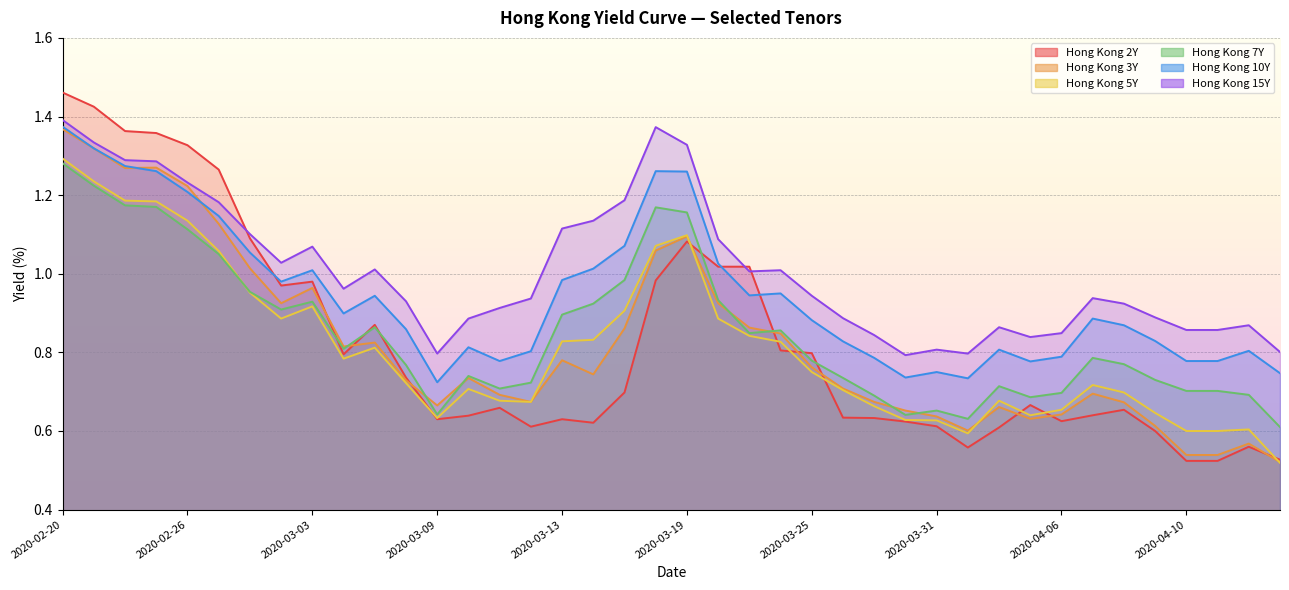

Which category has the lowest value in the Hong Kong 10Y series?

2020-03-09